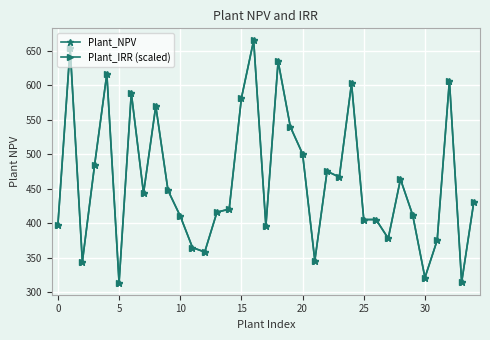

What is the minimum value for Plant_IRR (scaled)?

313.9